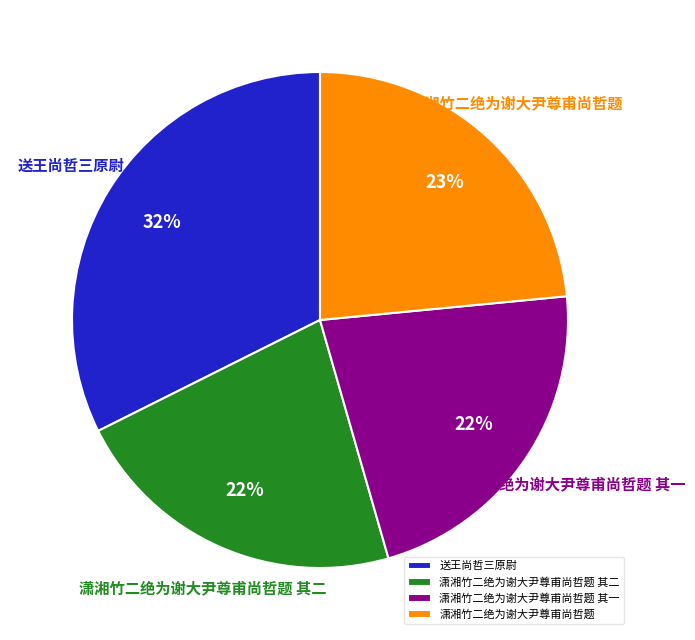

The 送王尚哲三原尉 slice represents 32% of the pie. True or false?

True